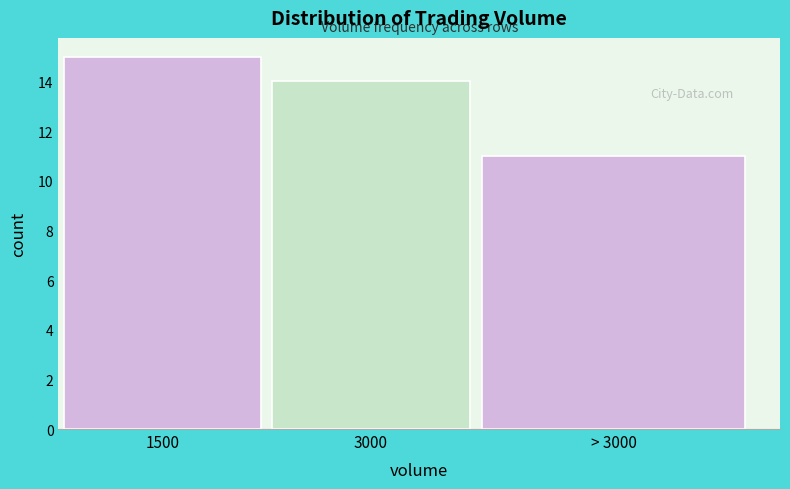

Reading left to right, what are all the values shown in this chart?

15	14	11